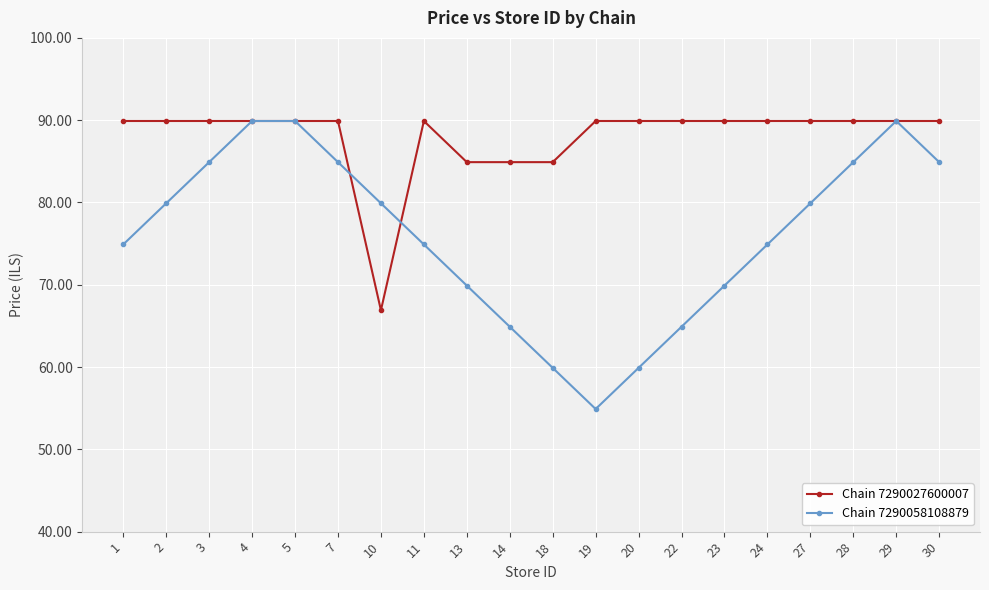

Which label corresponds to the smallest value in the chart?

19